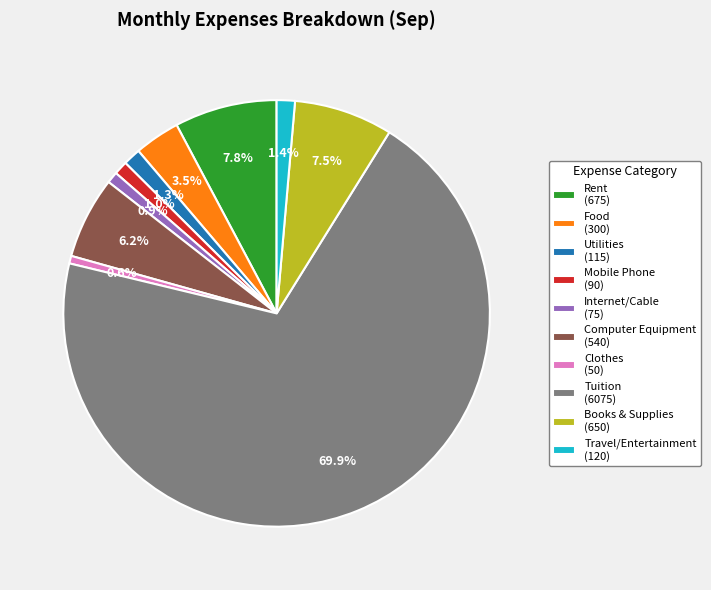

Does Internet/Cable (75) represent more than half of the total?

No